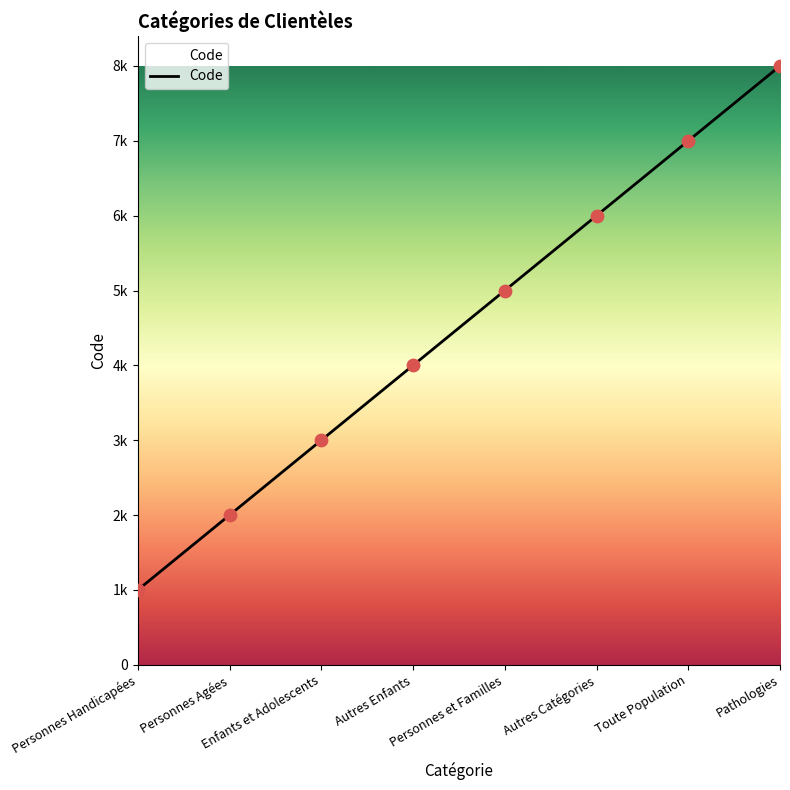

Which has a higher value, Personnes Agées or Autres Catégories?

Autres Catégories